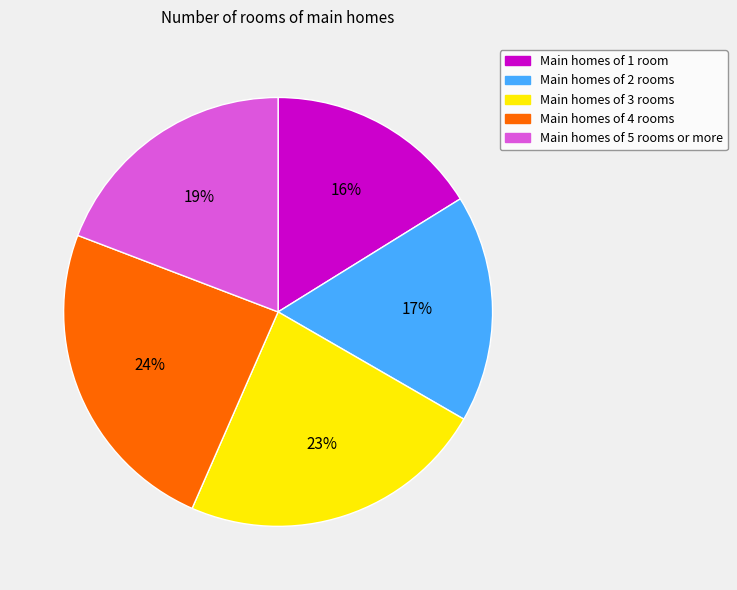

Is there any slice that represents more than half of the pie?

No